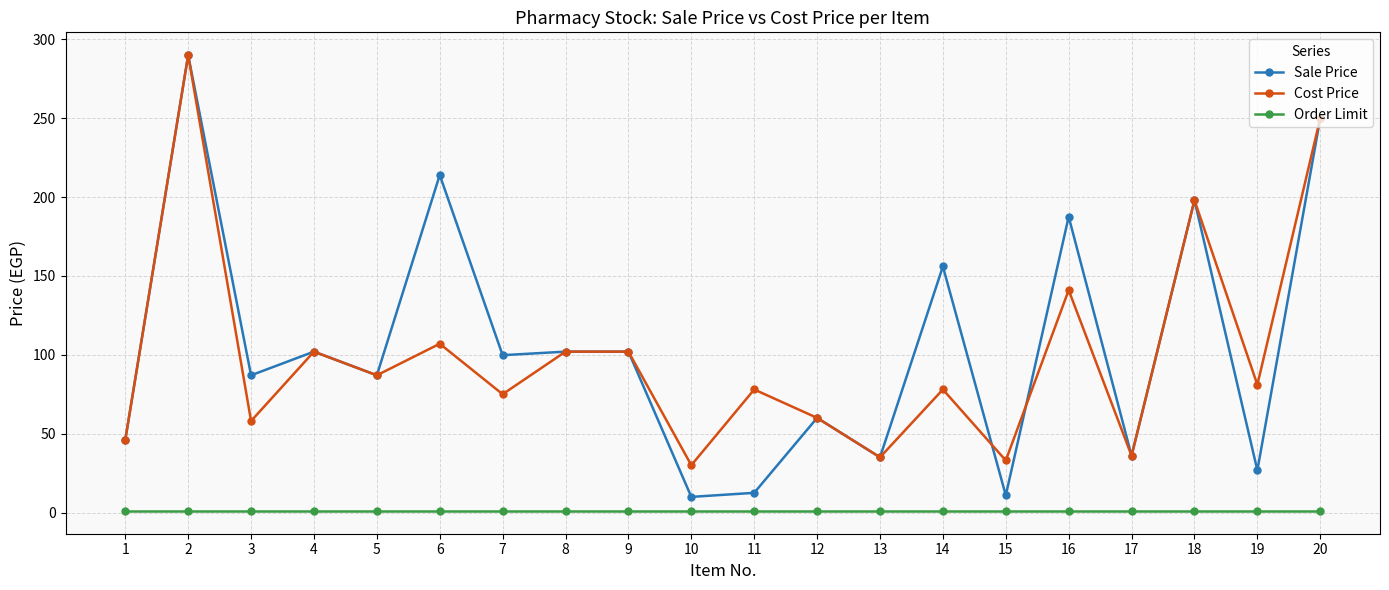

In Sale Price, how many points are lower than both neighbors (excluding endpoints)?

8